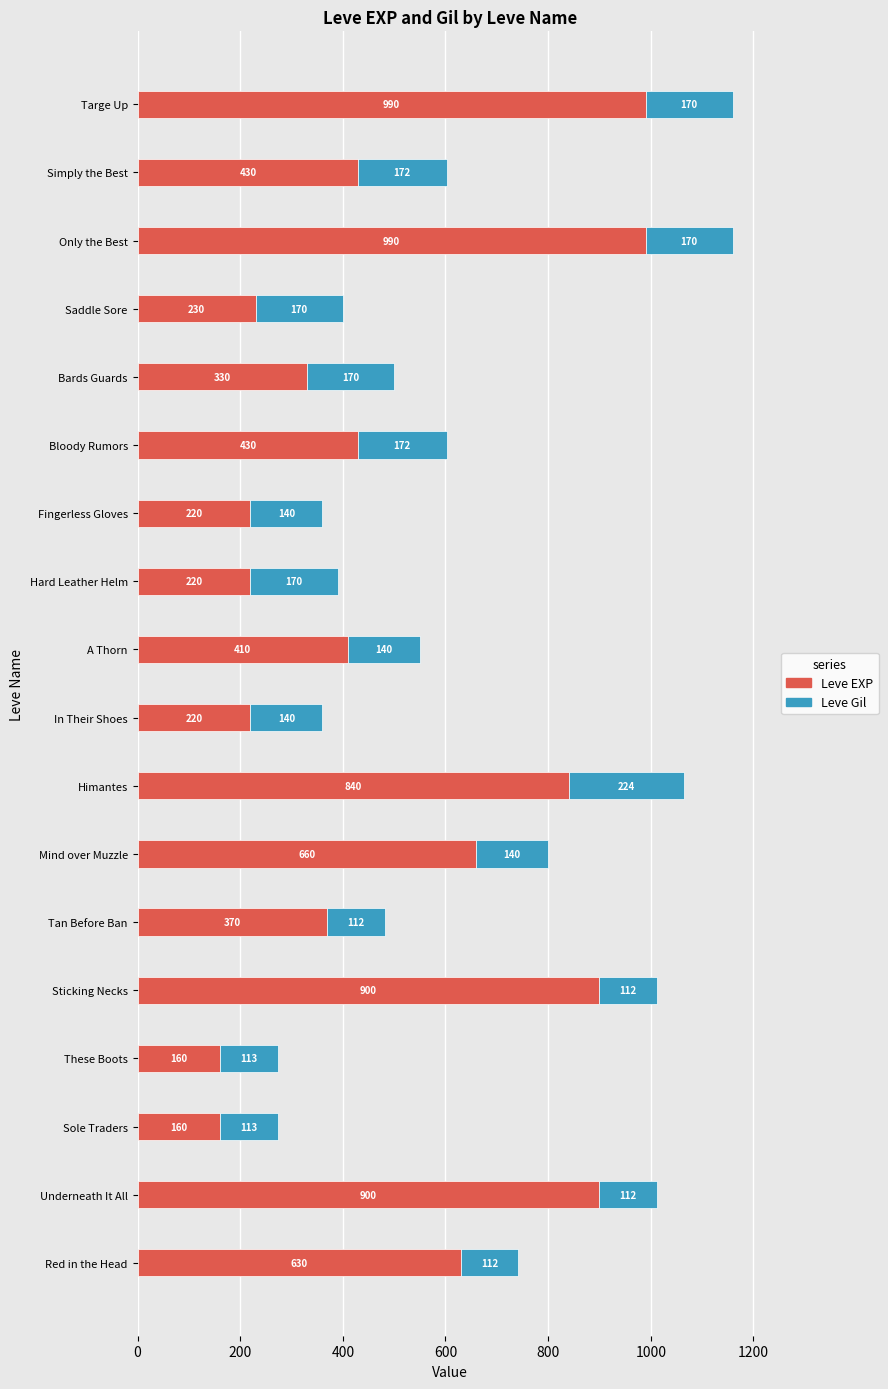

True or false: Leve EXP has a value of 695 at Bloody Rumors.

False